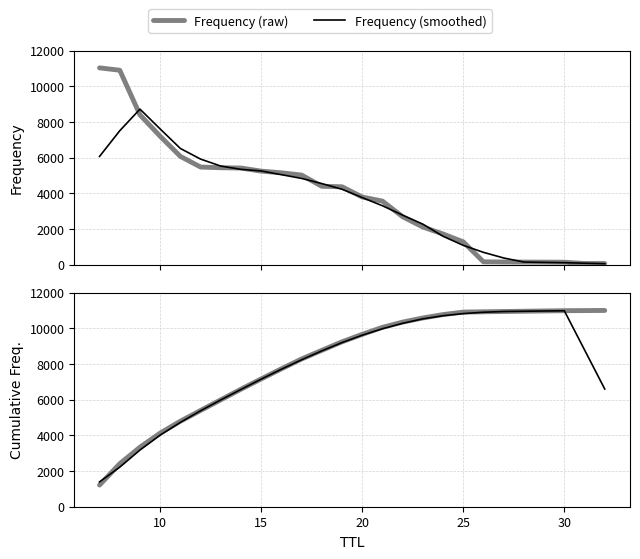

Which series has the largest total across all categories?

Frequency (cumulative)